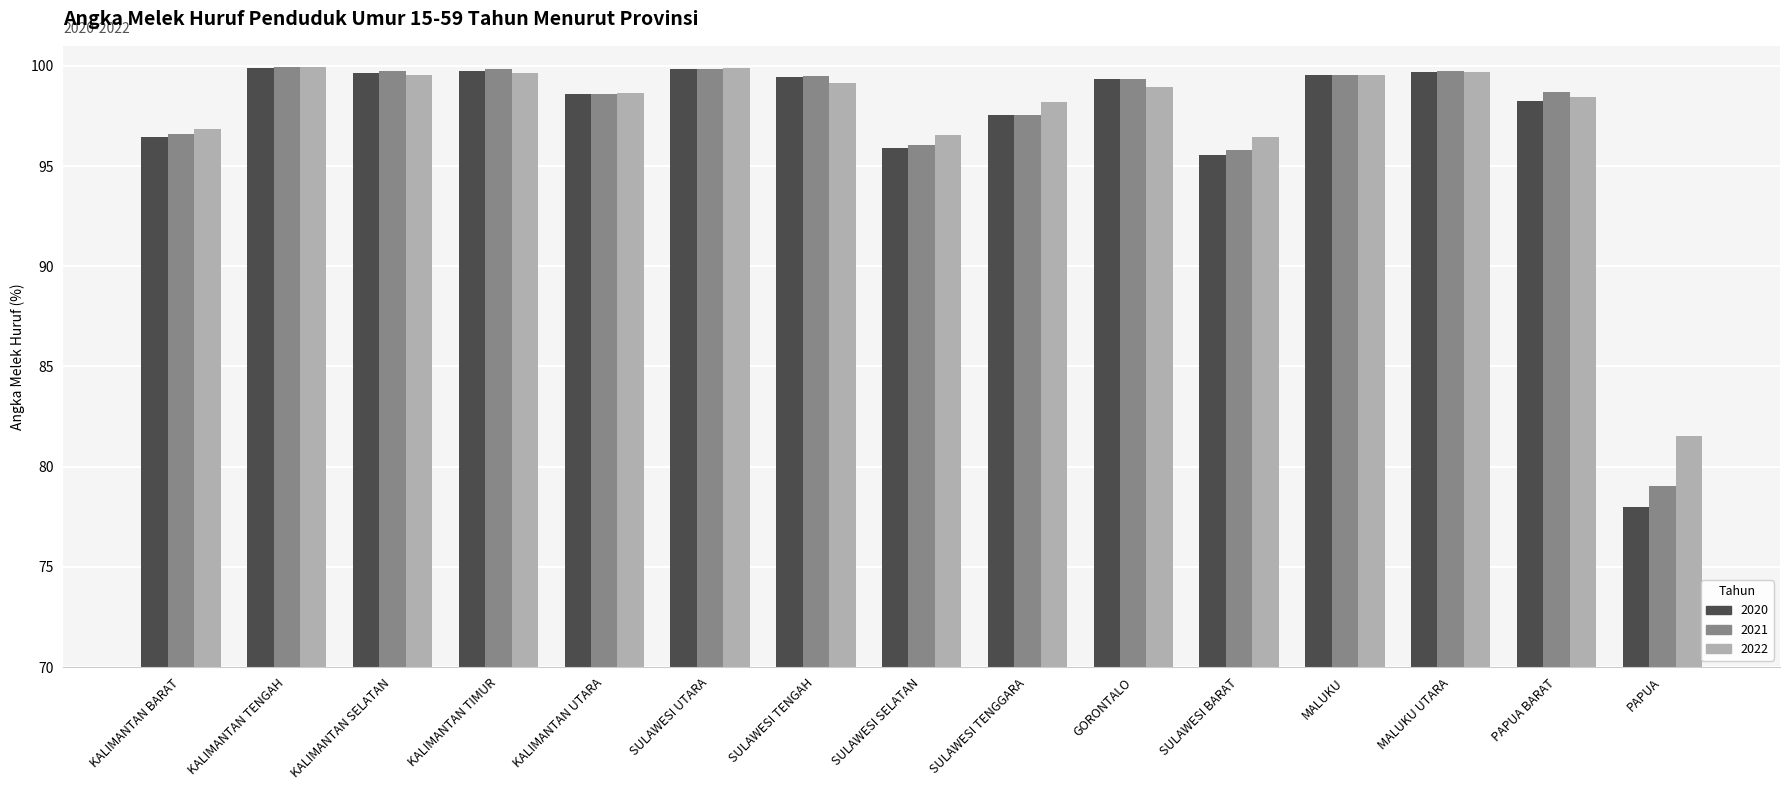

What are all the series names shown in the legend?

2020, 2021, 2022